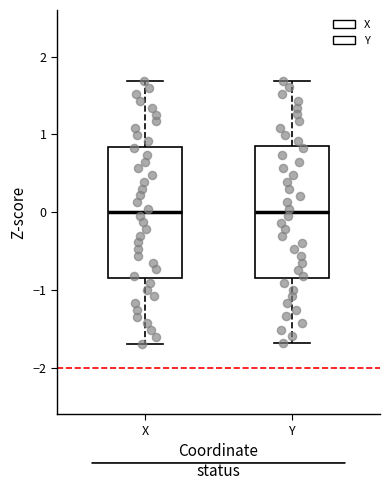

Reading left to right, transcribe this box plot: for each box, give where its median line is, the range the box spans, and where its two whiskers end, as read against the y-axis. The values are not printed on the chart, so give them approximately, as read against the axis.

X: median 0.0, box -0.8 to 0.8, whiskers -1.7 to 1.7
Y: median 0.0, box -0.8 to 0.8, whiskers -1.7 to 1.7